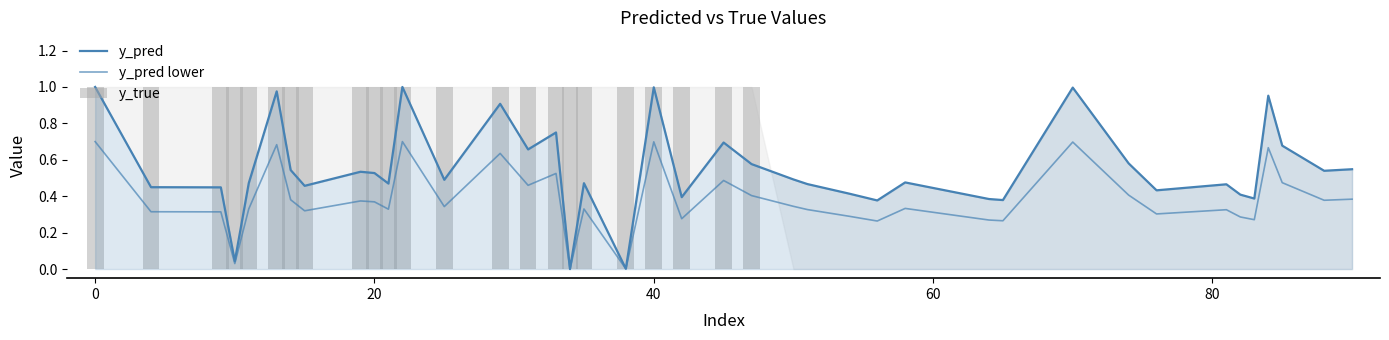

What is the difference between the maximum and second lowest values in the y_true series?

1.0